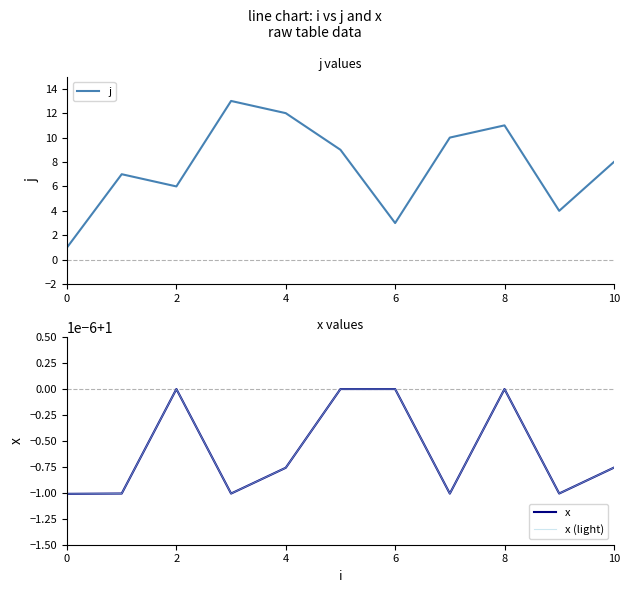

What is the highest value of the j series?

13